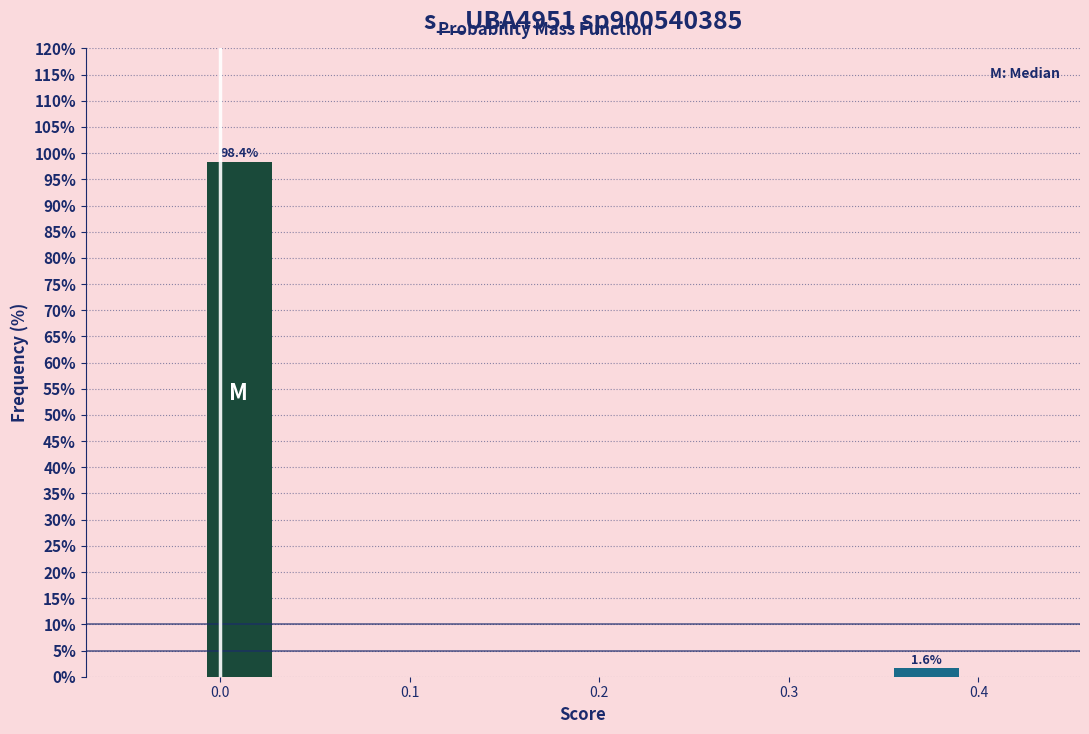

Which range on the x-axis has the tallest bar?

-0.01 to 0.03